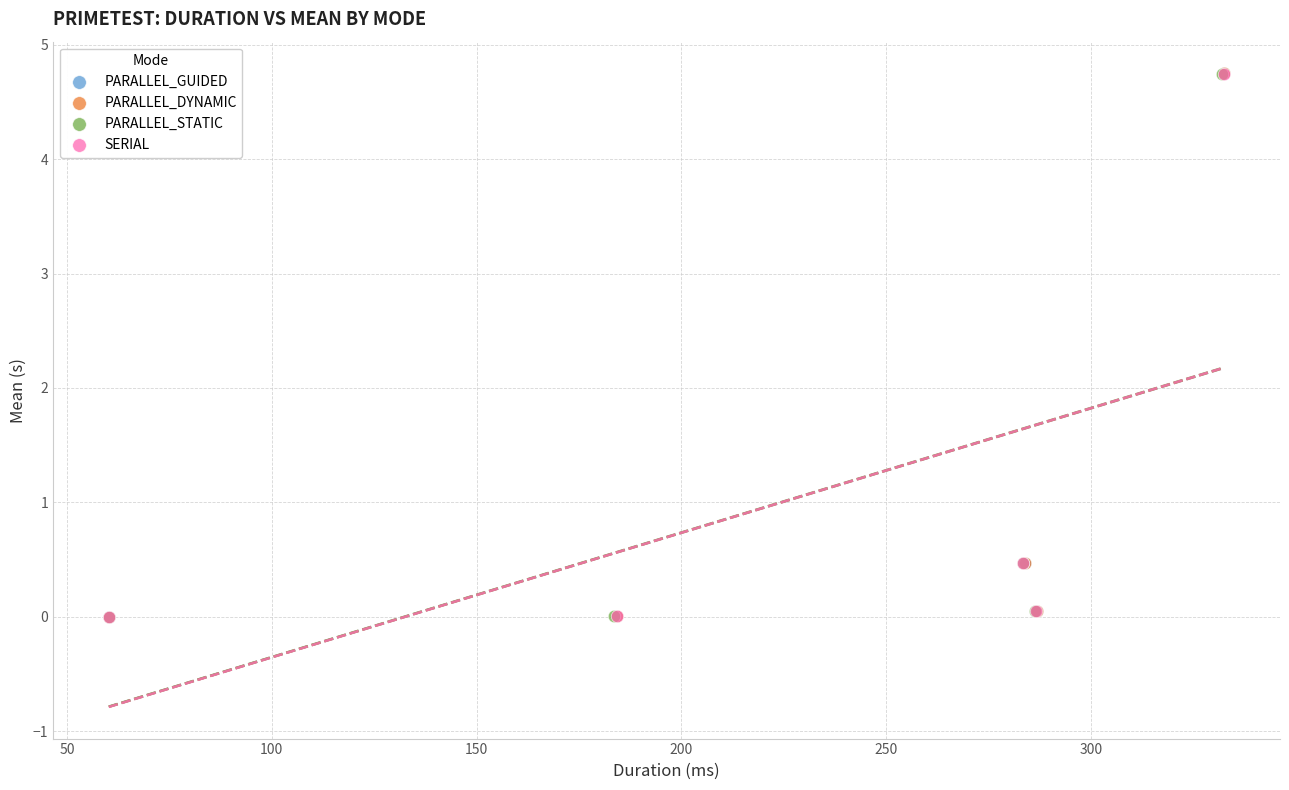

Which series has the widest spread of Y values?

PARALLEL_DYNAMIC